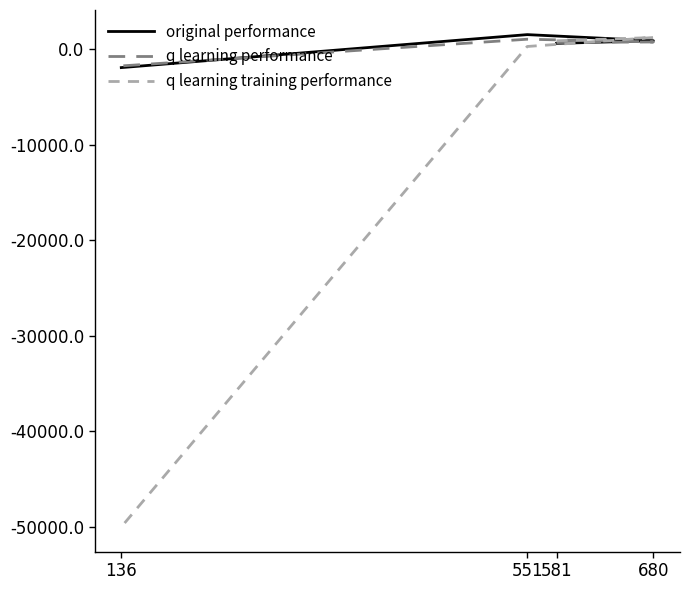

What are all the series names shown in the legend?

original performance, q learning performance, q learning training performance